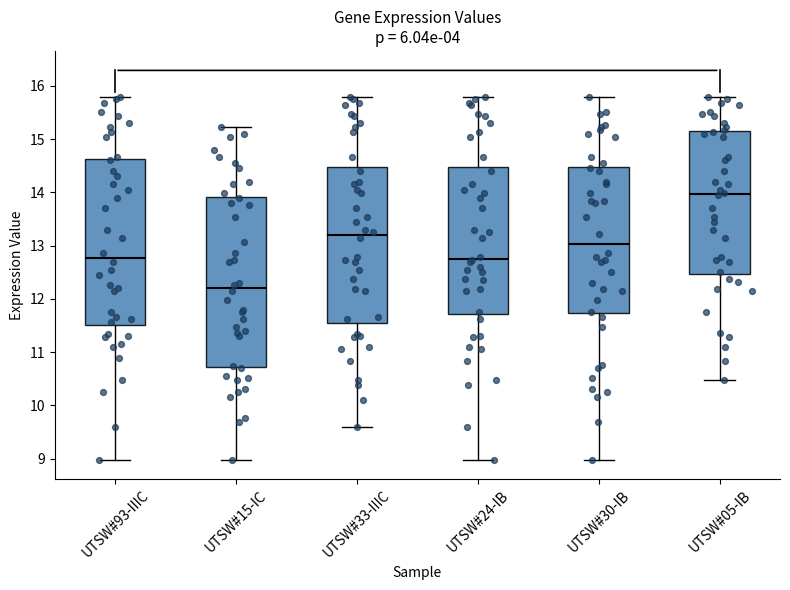

Where is the upper edge of the box for UTSW#15-IC on the y-axis? The values are not printed on the chart, so give them approximately, as read against the axis.

13.9